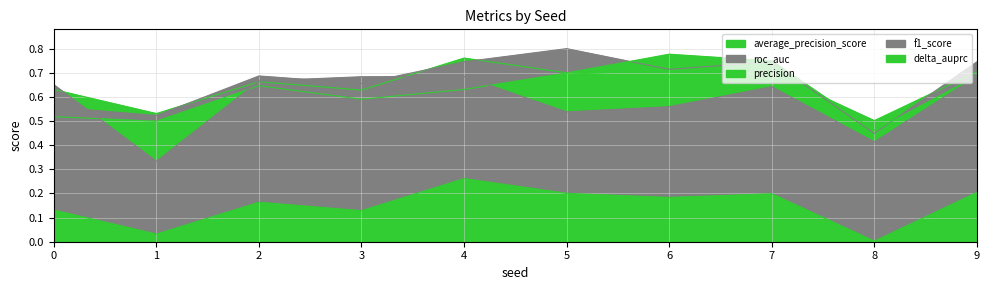

Read the average_precision_score value at 9.

0.7